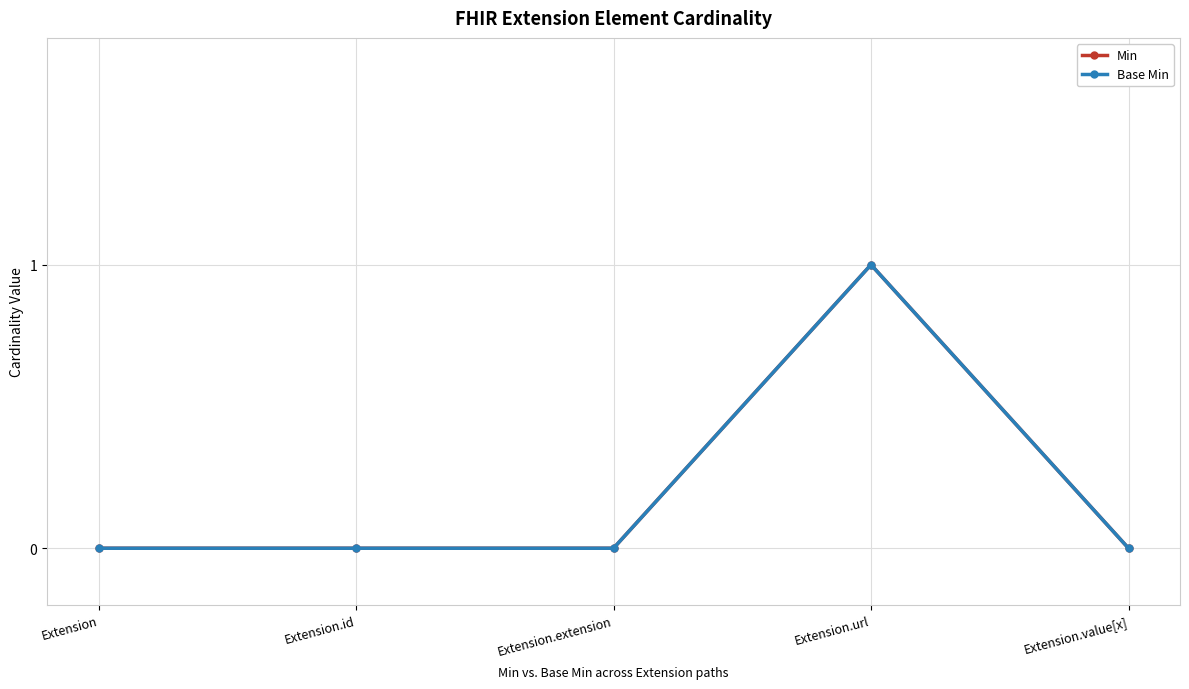

Does the chart have visible grid lines?

Yes